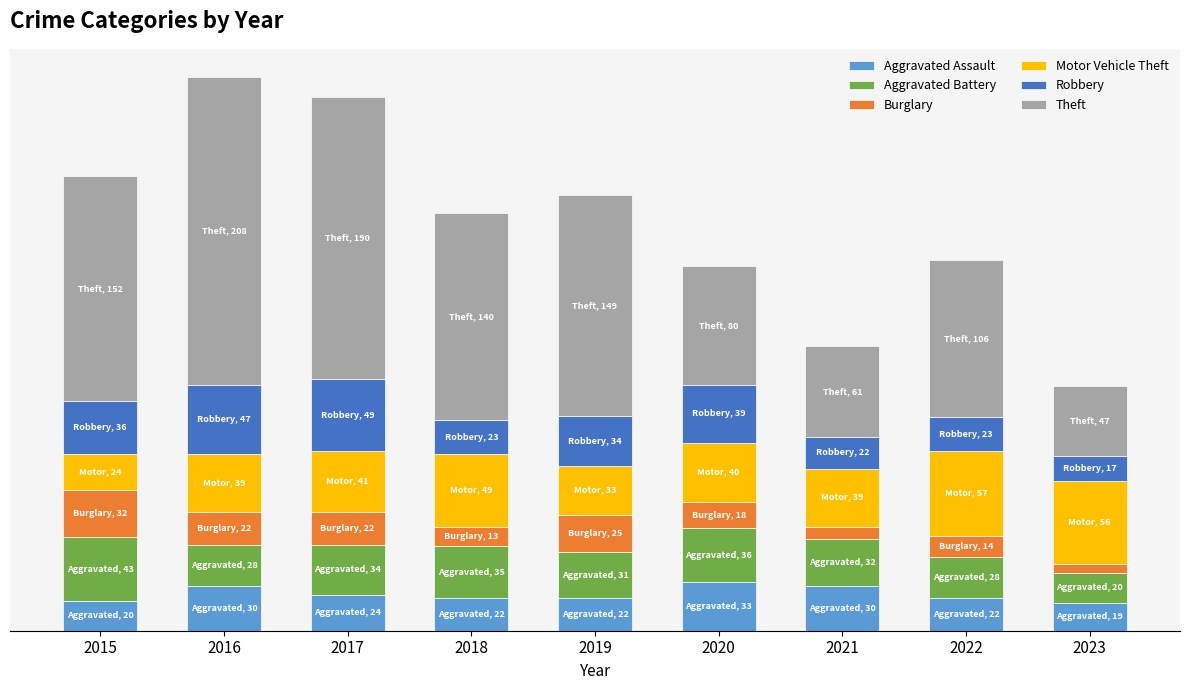

What are all the series names shown in the legend?

Aggravated Assault, Aggravated Battery, Burglary, Motor Vehicle Theft, Robbery, Theft